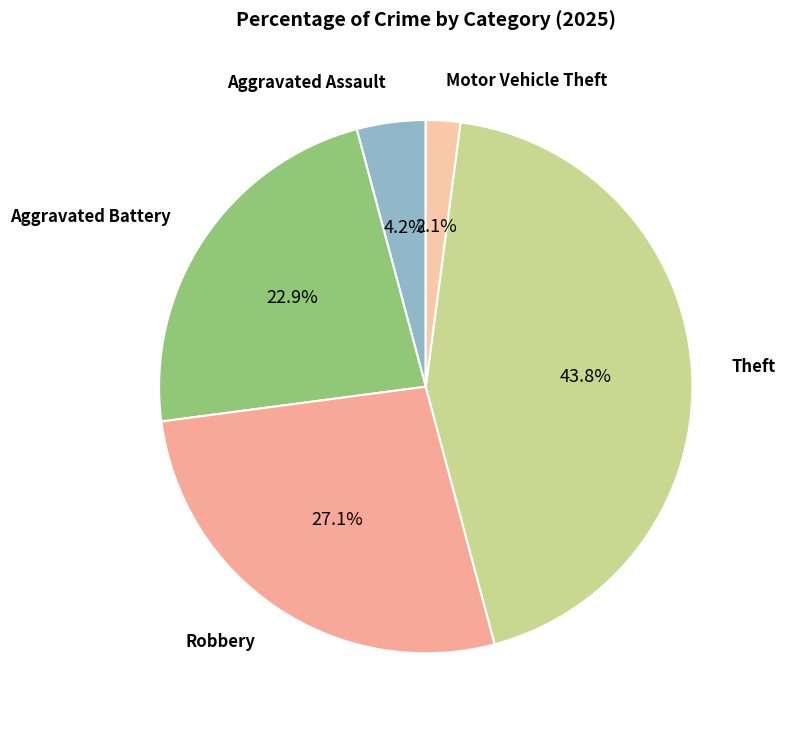

How many slices are in this pie chart?

5